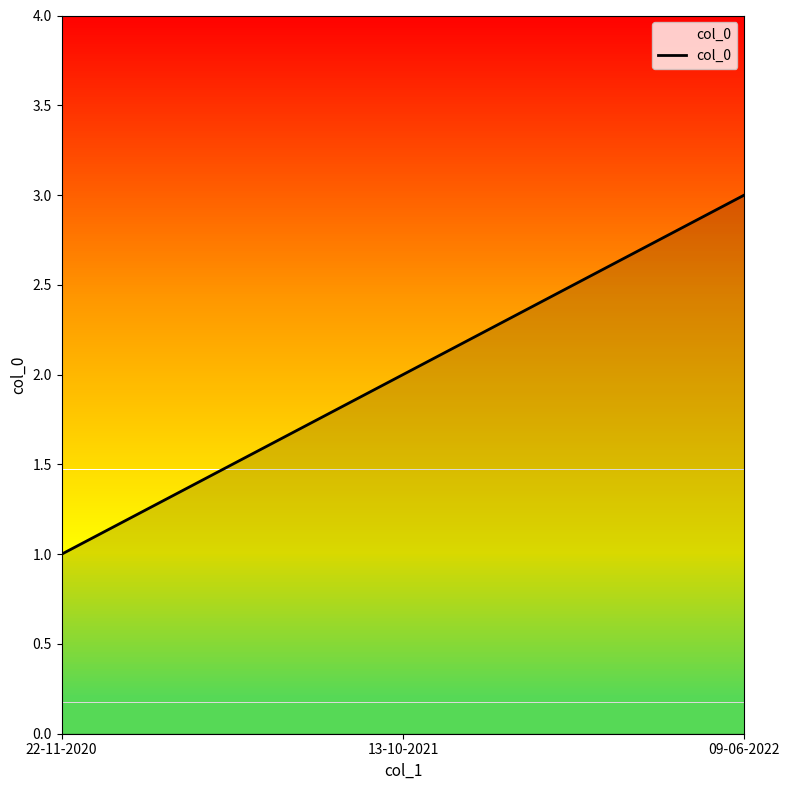

At which category does the chart reach its minimum across all series?

22-11-2020